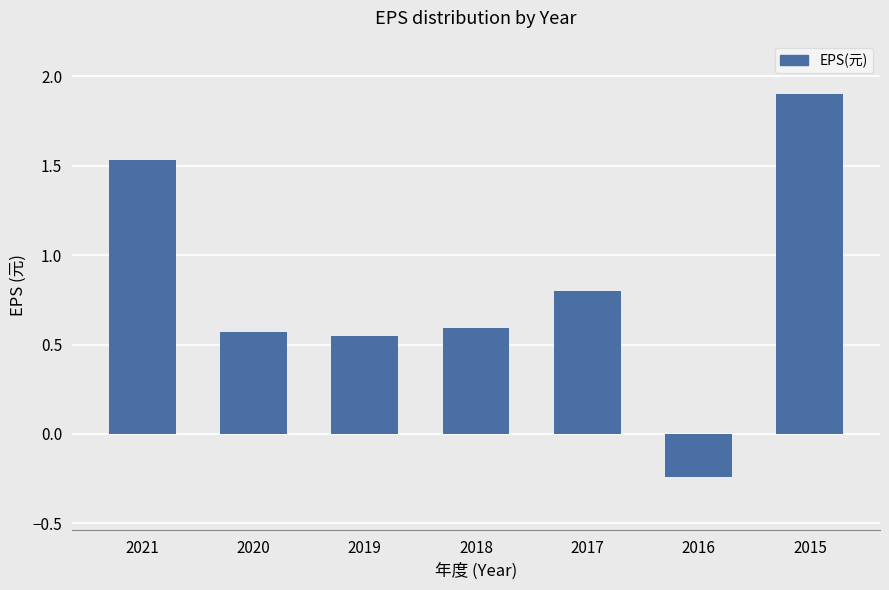

Which label corresponds to the largest value in the chart?

2015